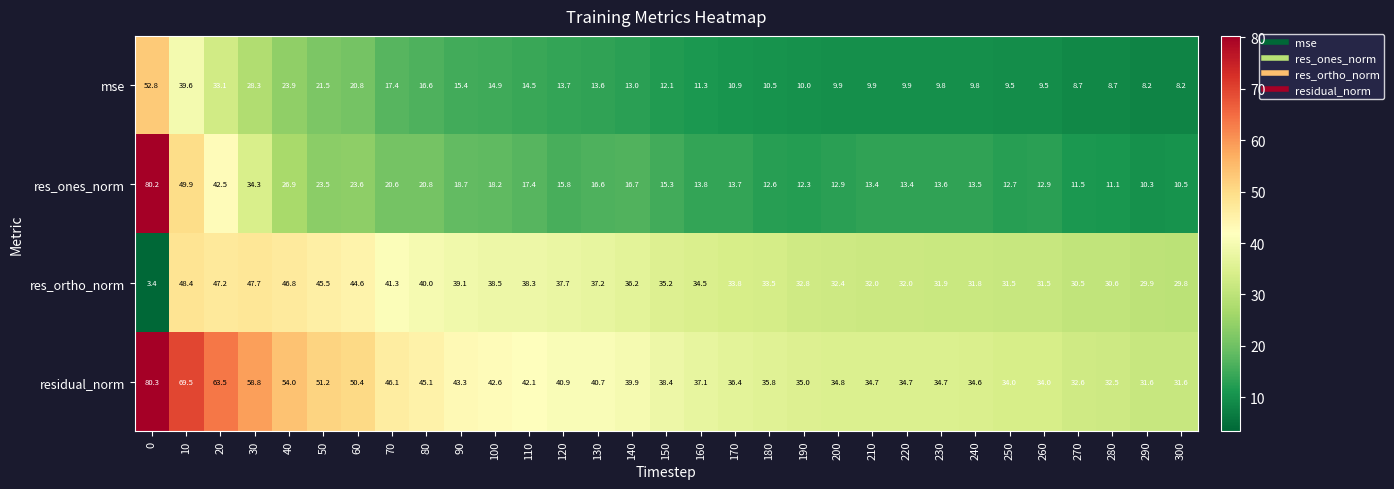

The value of res_ones_norm at 60 is 5.1. True or false?

False